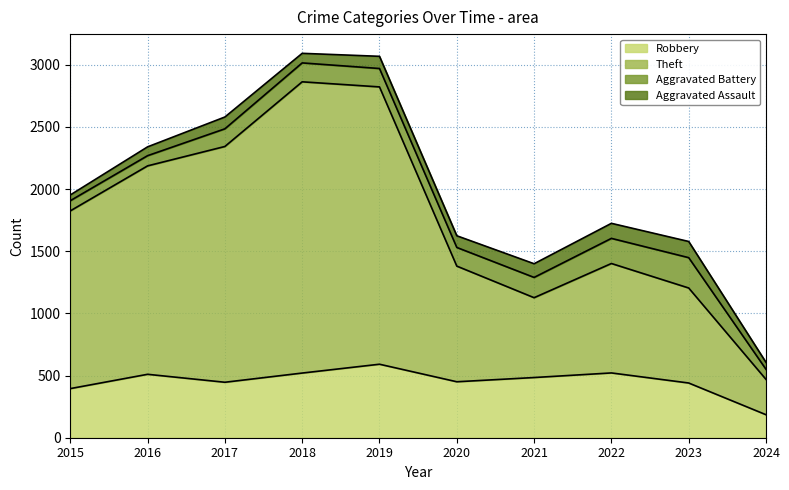

The Robbery series shows 40 at 2024. True or false?

False